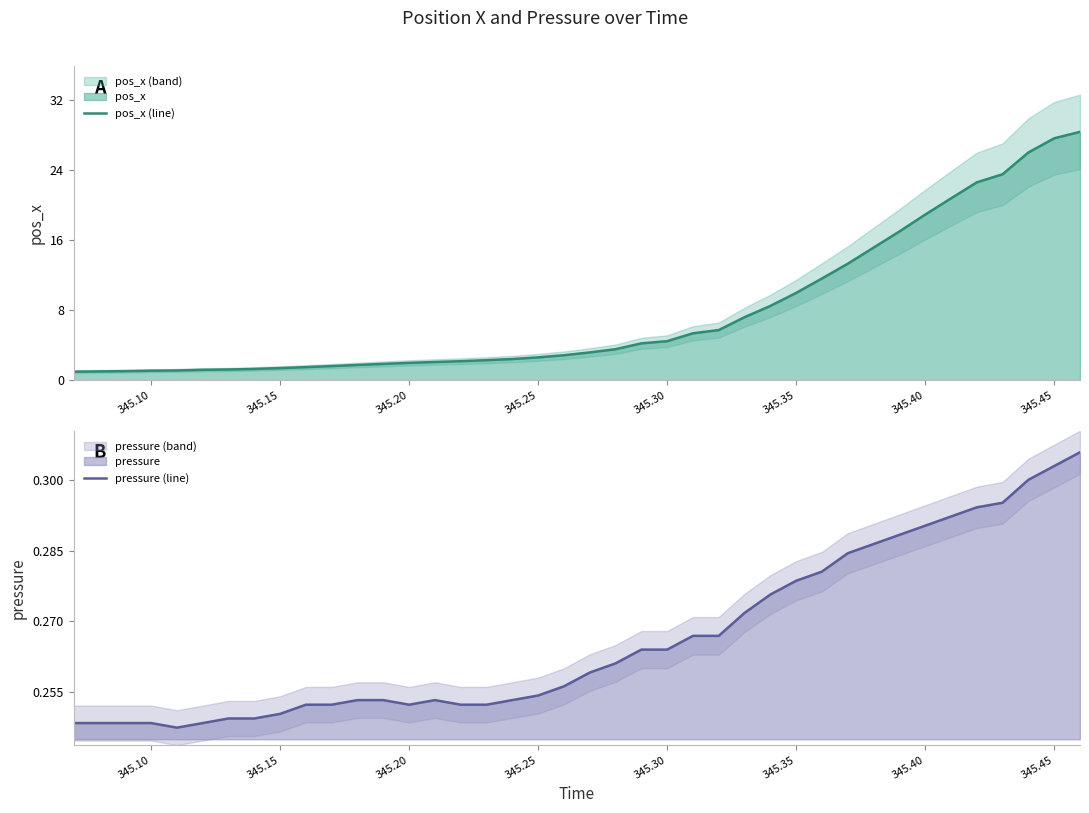

What is the highest value of the pos_x (line) series?

28.4